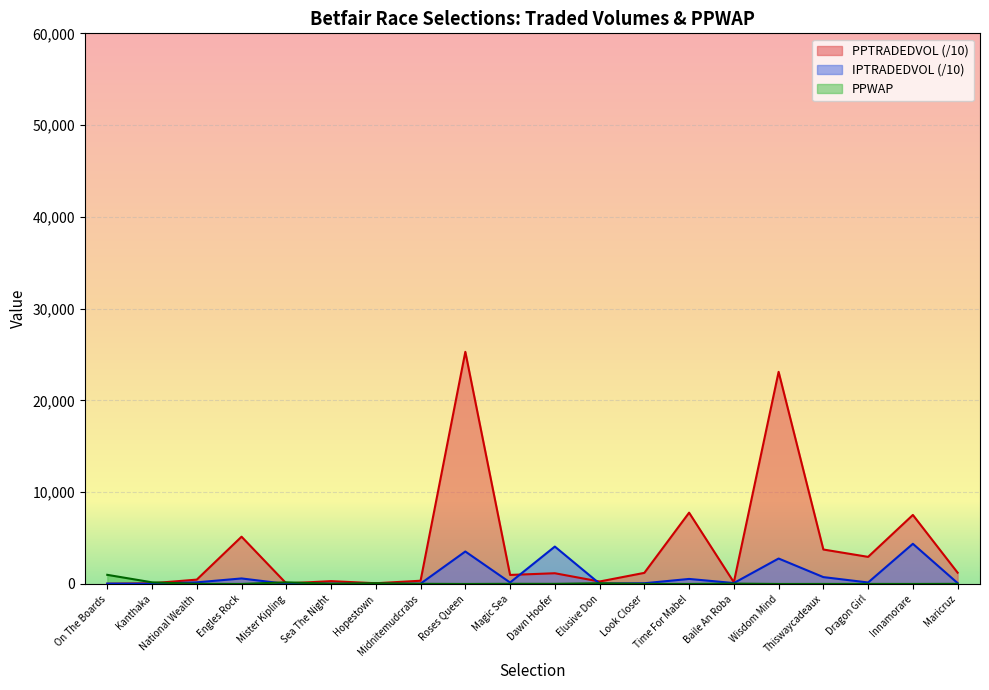

Is it true that PPWAP equals 2.0 at Innamorare?

False